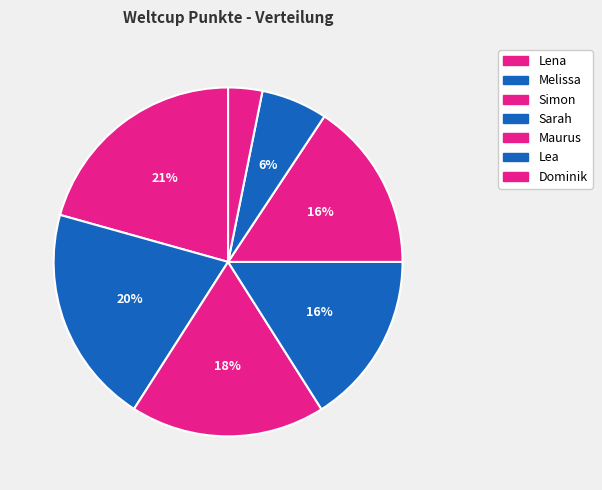

To the nearest percent, what is the average slice percentage?

14%